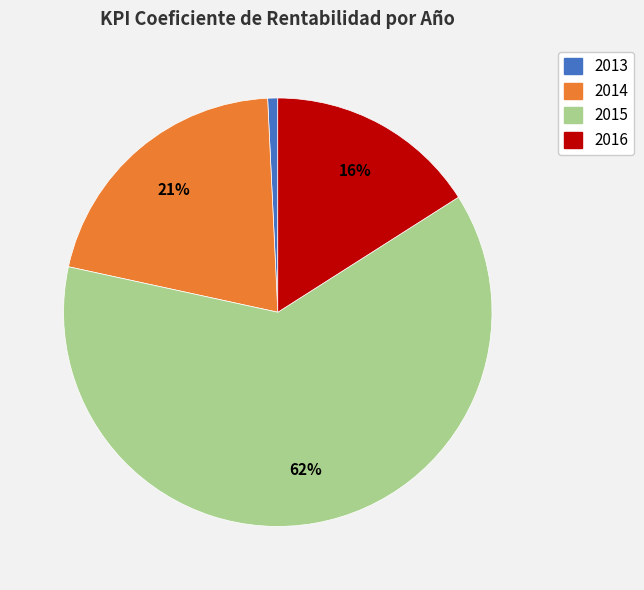

Is the sum of 2016 and 2014 greater than half?

No